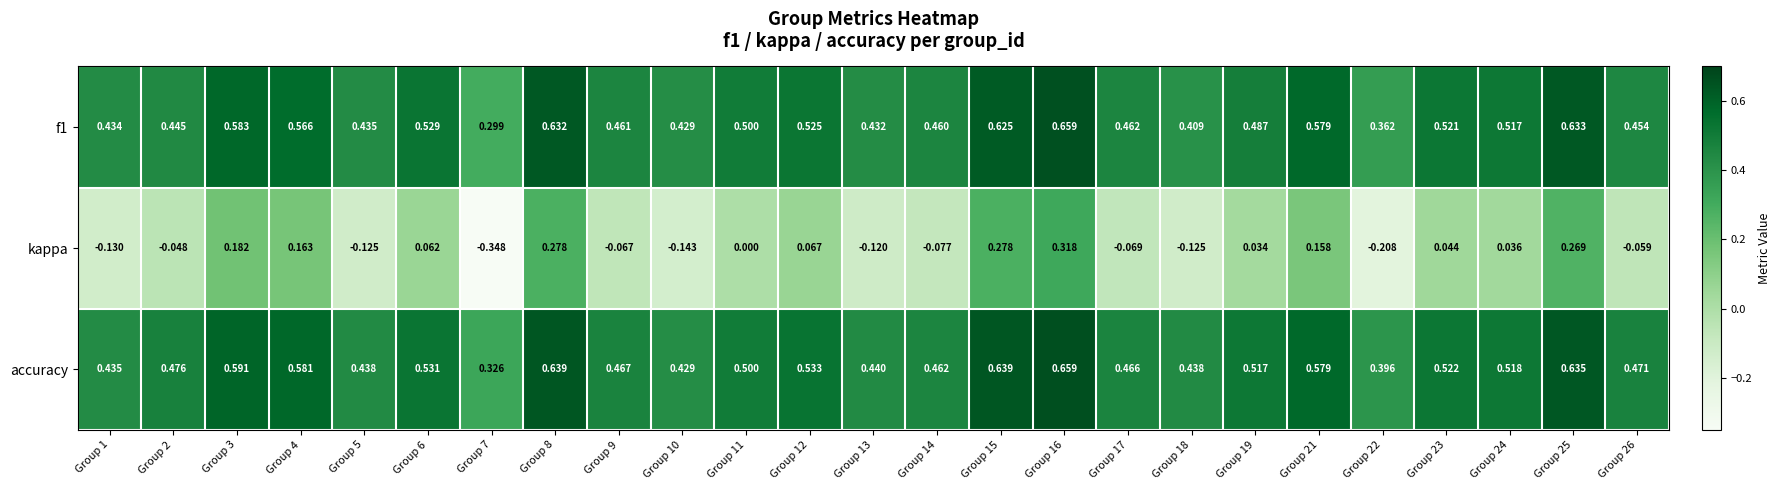

Which series has the widest spread of values?

kappa